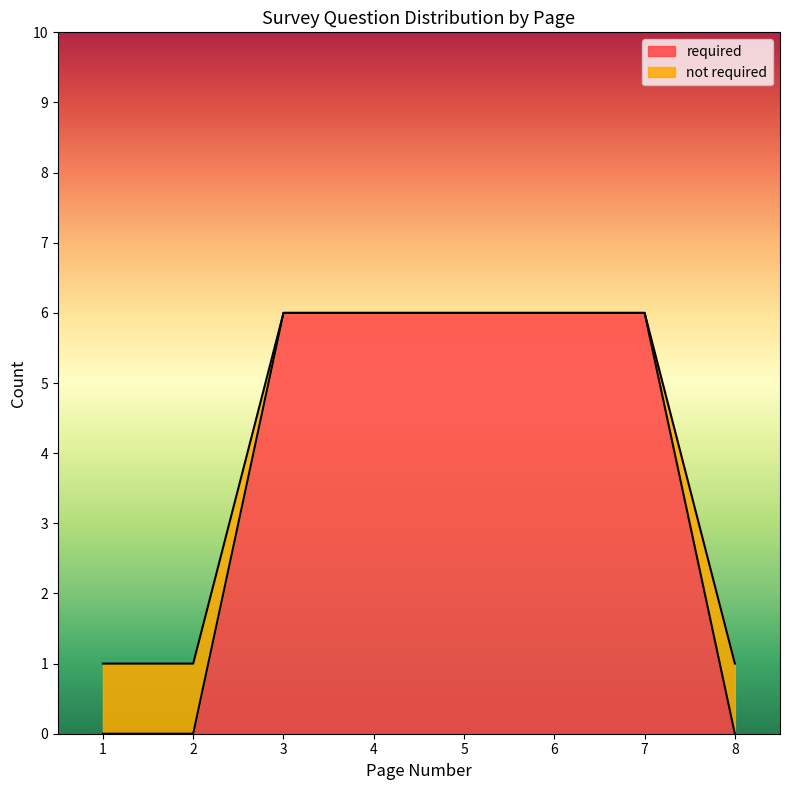

Is it true that required equals 6 at 4?

True